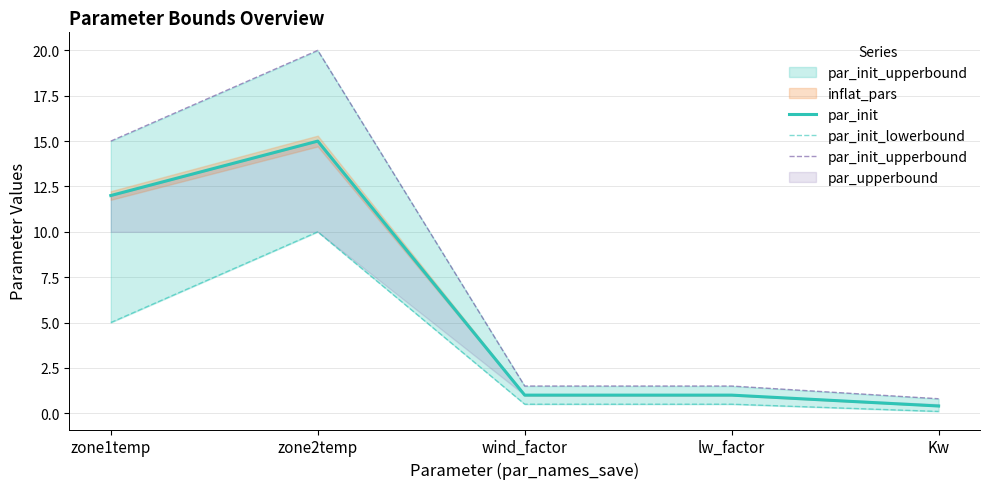

Reading left to right, extract all data points from this chart.

par_init: zone1temp=12.0	zone2temp=15.0	wind_factor=1.0	lw_factor=1.0	Kw=0.4
par_init_lowerbound: zone1temp=5.0	zone2temp=10.0	wind_factor=0.5	lw_factor=0.5	Kw=0.1
par_init_upperbound: zone1temp=15.0	zone2temp=20.0	wind_factor=1.5	lw_factor=1.5	Kw=0.8